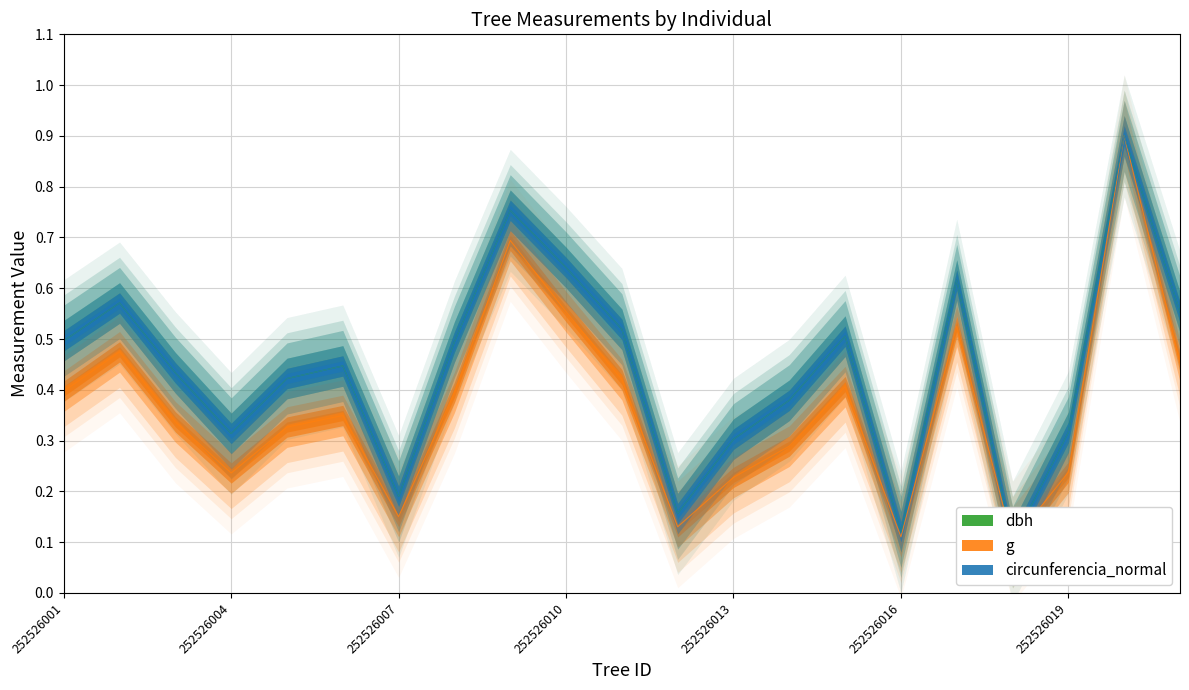

What is the difference between the g values at 252526017 and 252526002?

0.1